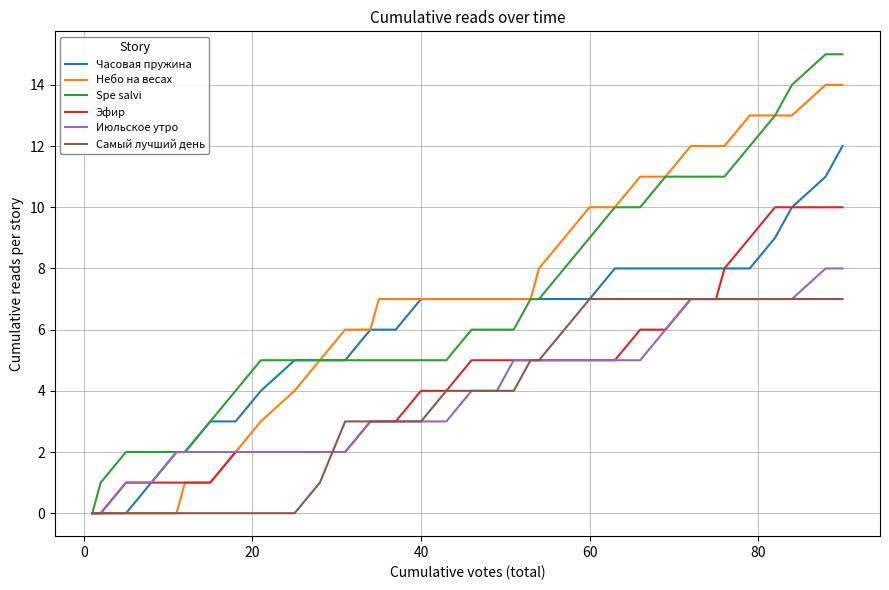

What is the maximum value shown in the chart?

15